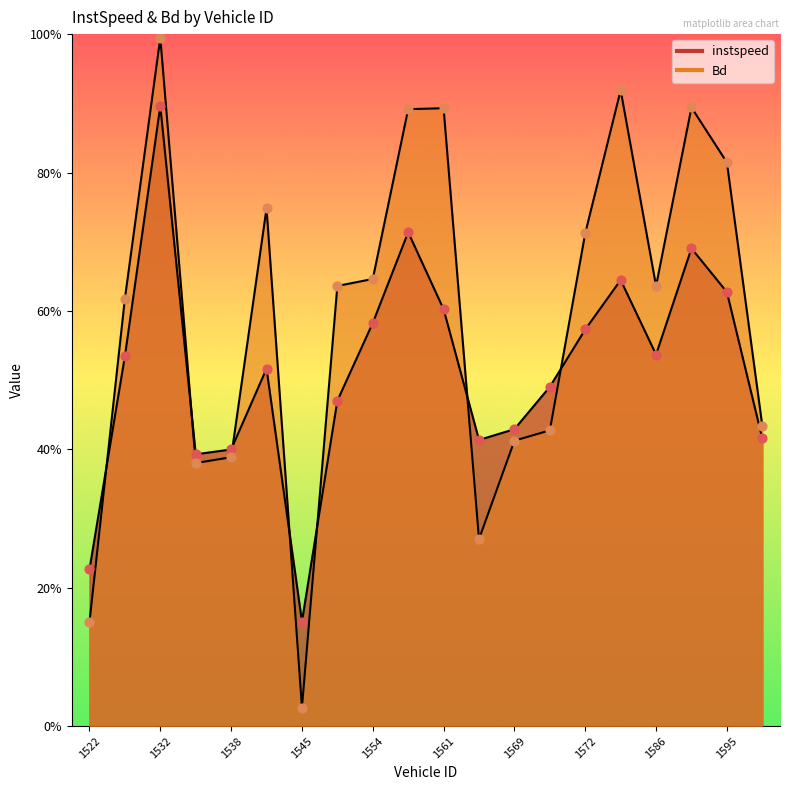

Which series contains the lowest Y value?

Bd